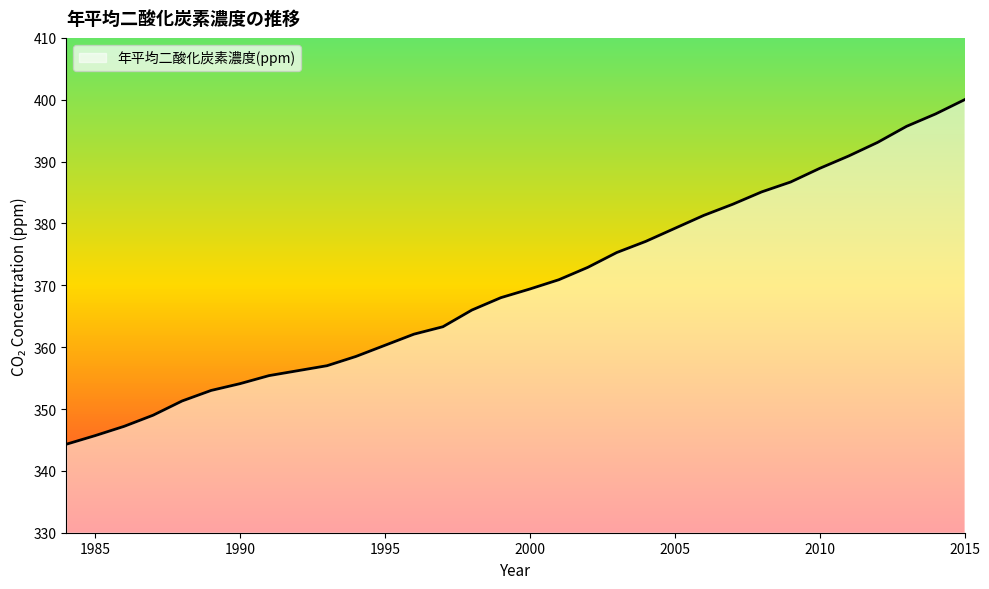

What is the minimum value shown in the chart?

344.3